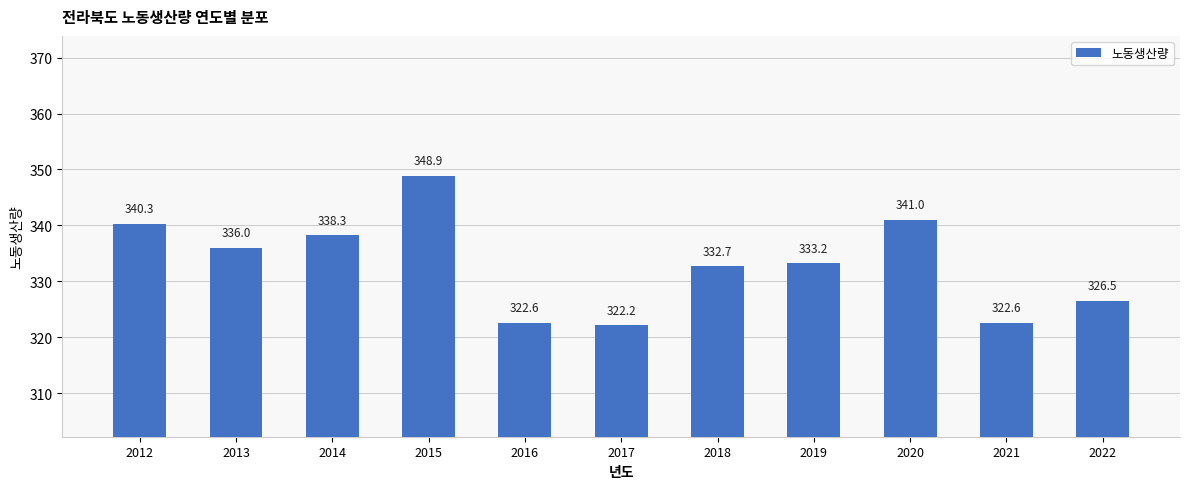

Which has a higher value, 2022 or 2014?

2014